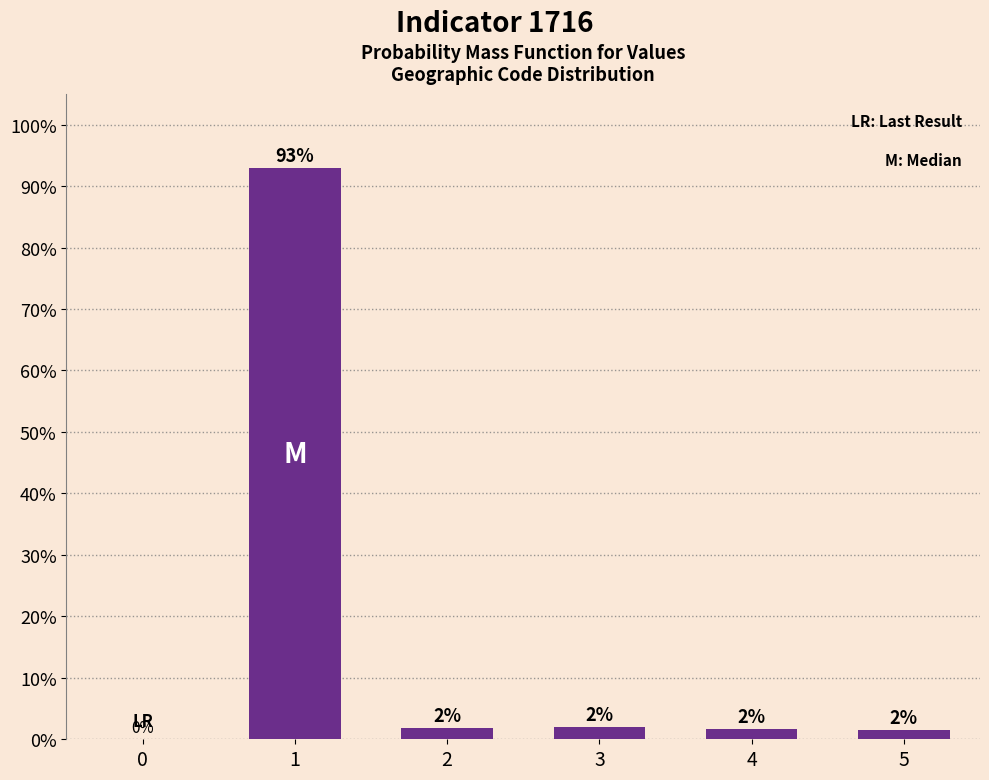

What is the ratio of the value at 1 to the value at 5?

59.5